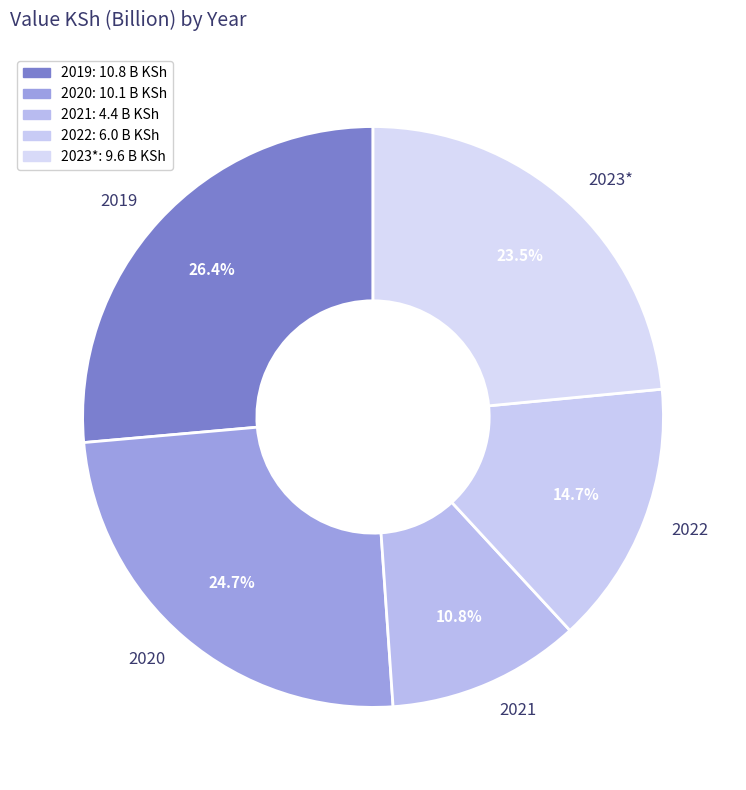

Between 2023* and 2021, which is larger?

2023*